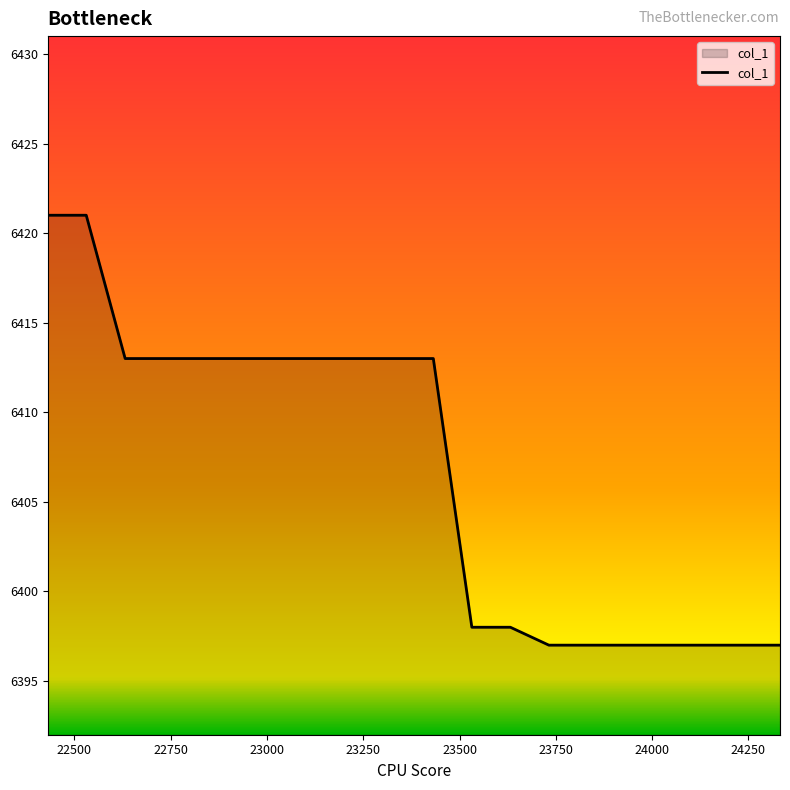

Reading left to right, transcribe all the data shown in this chart.

6421	6421	6413	6413	6413	6413	6413	6413	6413	6413	6413	6398	6398	6397	6397	6397	6397	6397	6397	6397